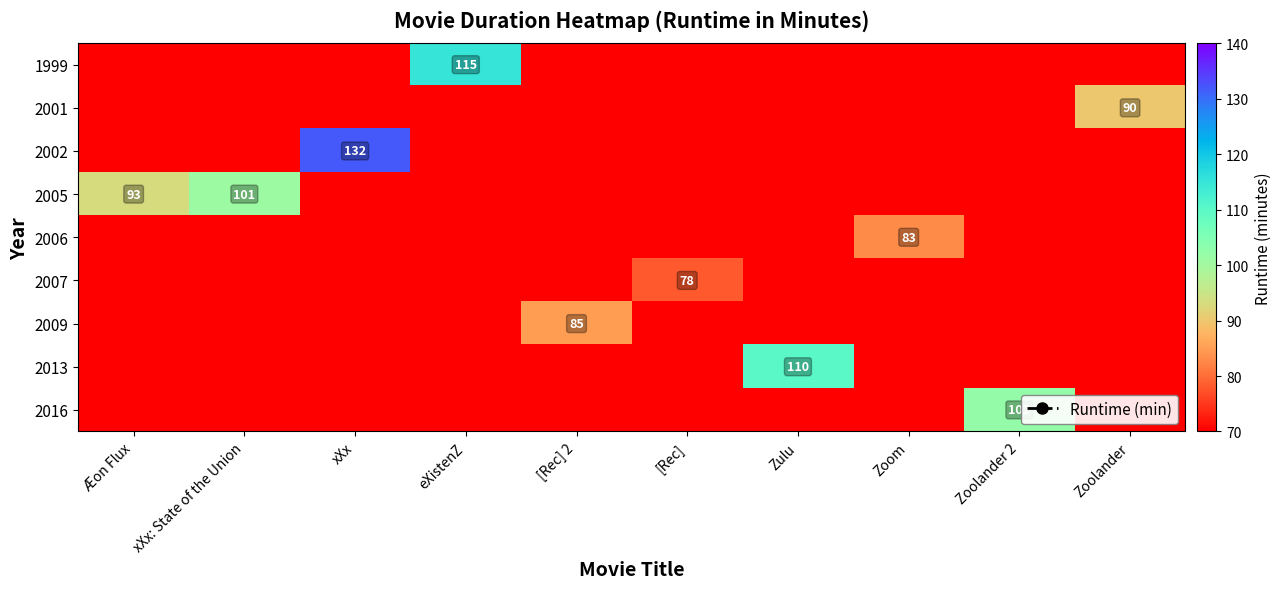

Is it true that 2002 equals 0 at [Rec]?

True